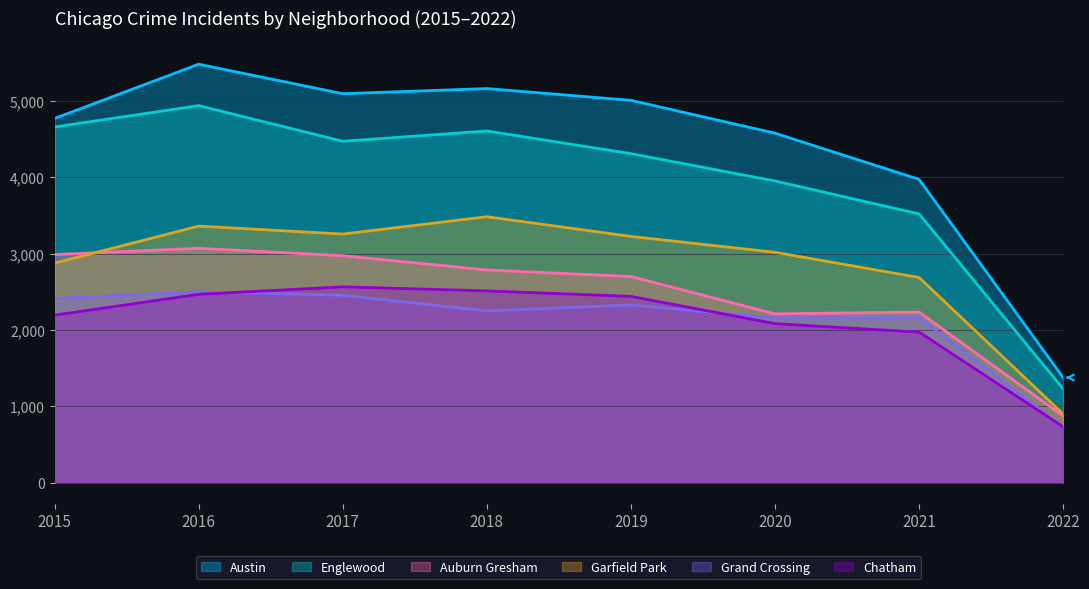

Rank the series by their maximum value, from lowest to highest.

Grand Crossing, Chatham, Auburn Gresham, Garfield Park, Englewood, Austin